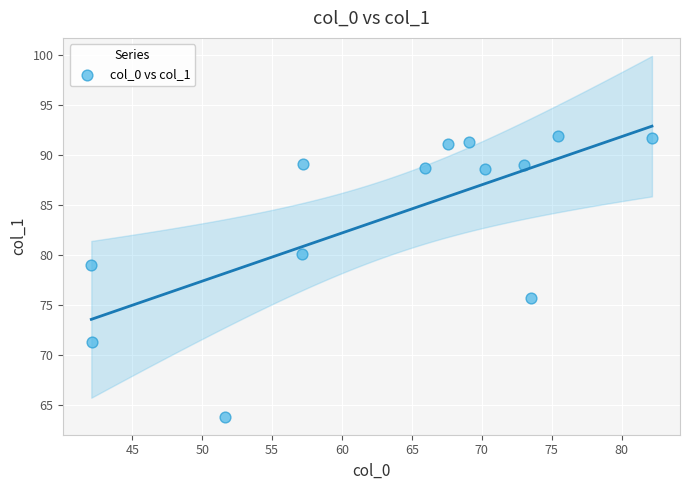

What is the range of Y values (max minus min)?

28.1